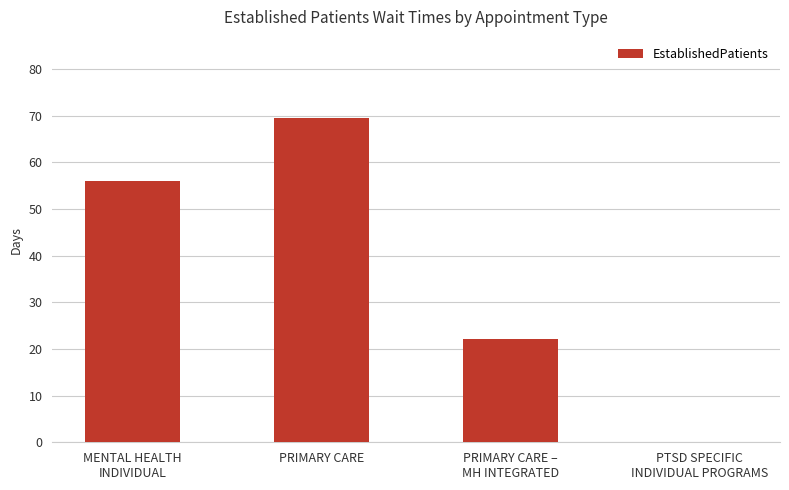

Which label corresponds to the largest value in the chart?

PRIMARY CARE